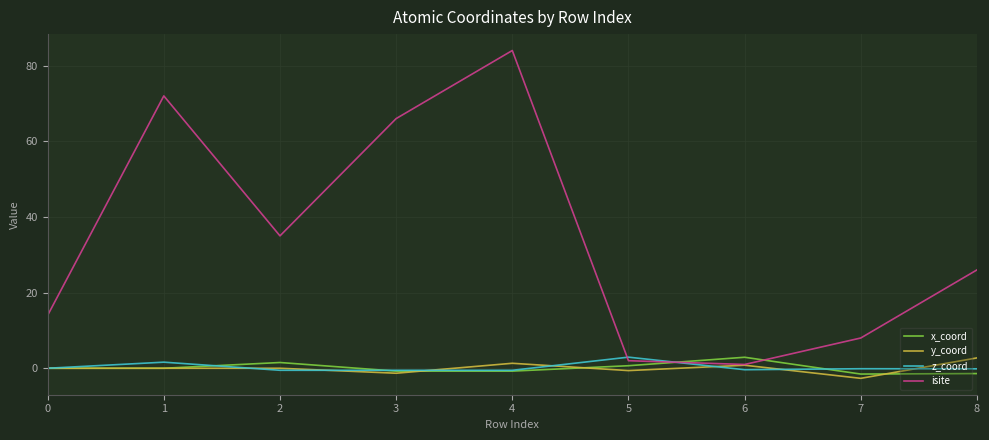

Which category has the highest value in the z_coord series?

5